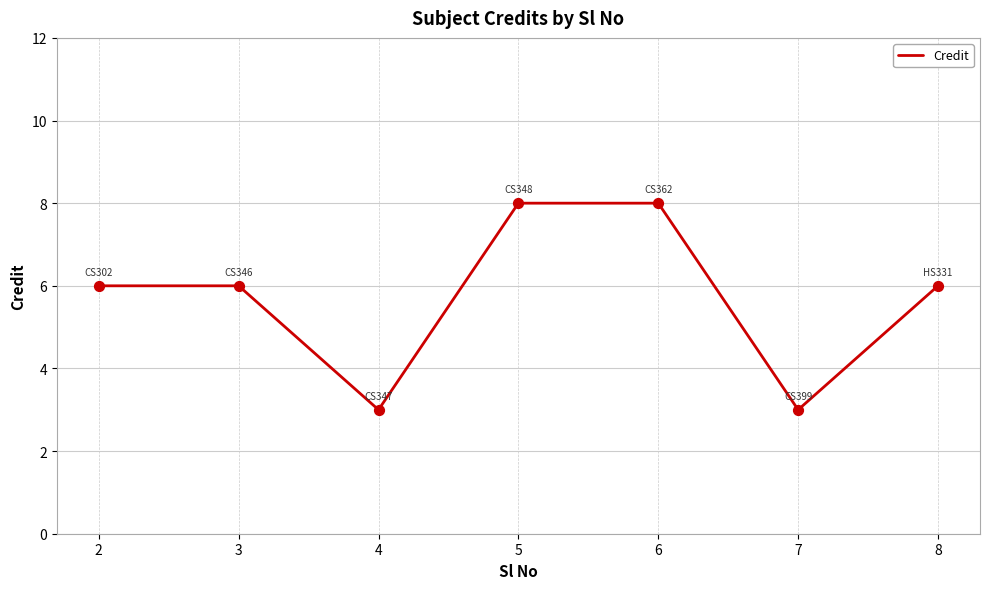

Which has a higher value, 4 or 8?

8